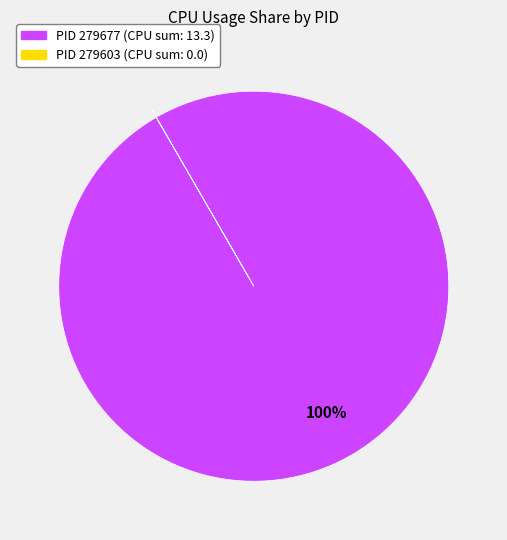

Is there any slice that represents more than half of the pie?

Yes